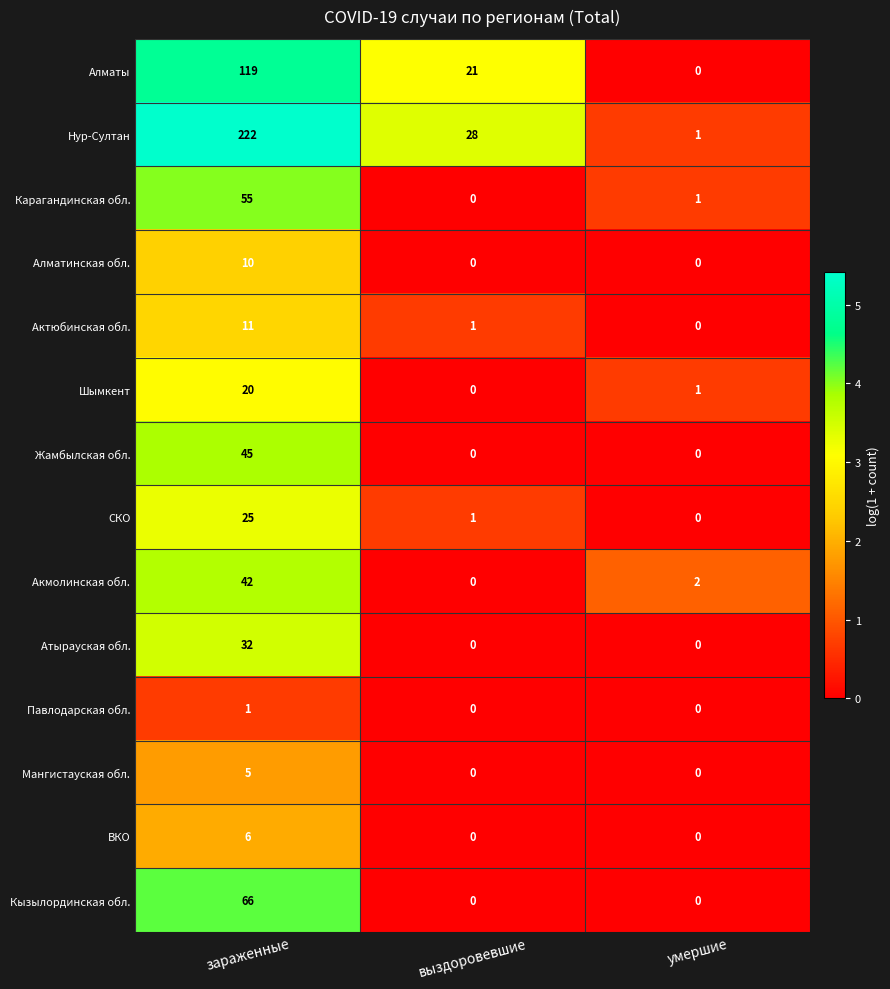

Where does the Шымкент series first go above 1?

зараженные